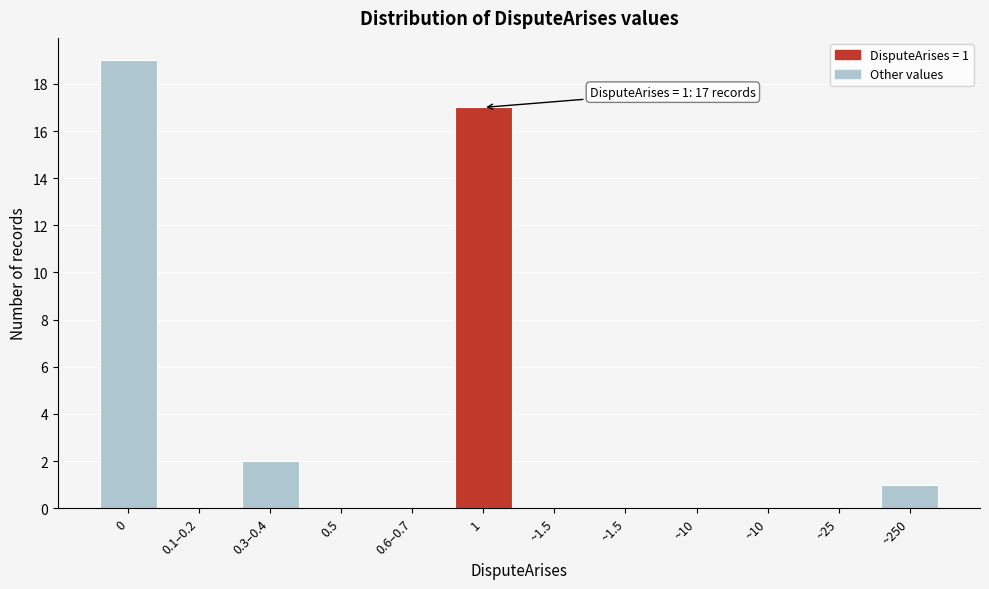

How many data points does each series have?

12